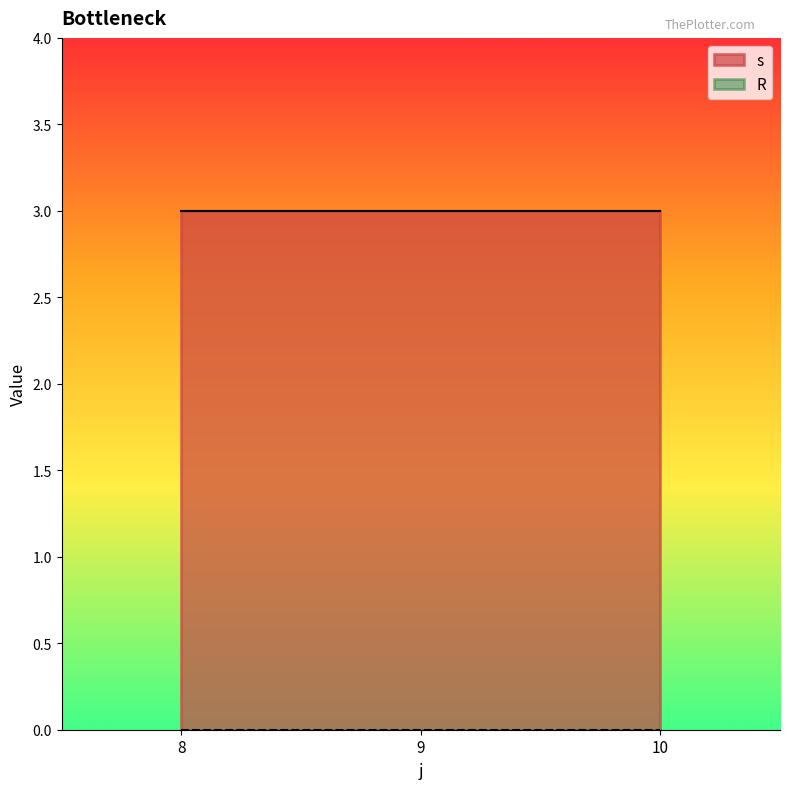

The s series shows 3 at 9. True or false?

True